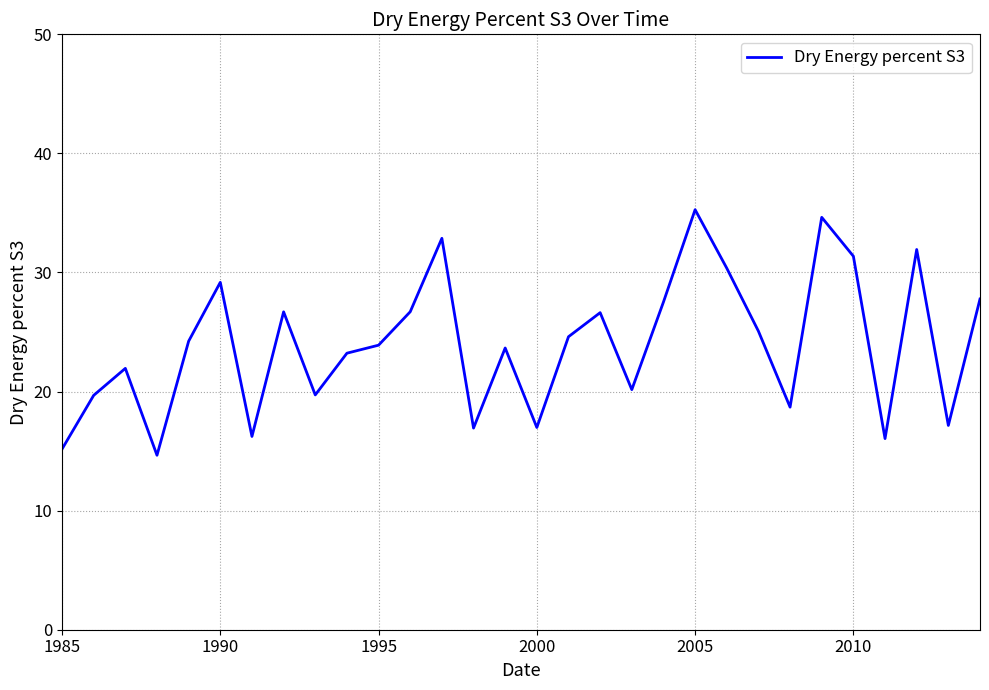

How many lines are shown in the chart?

1